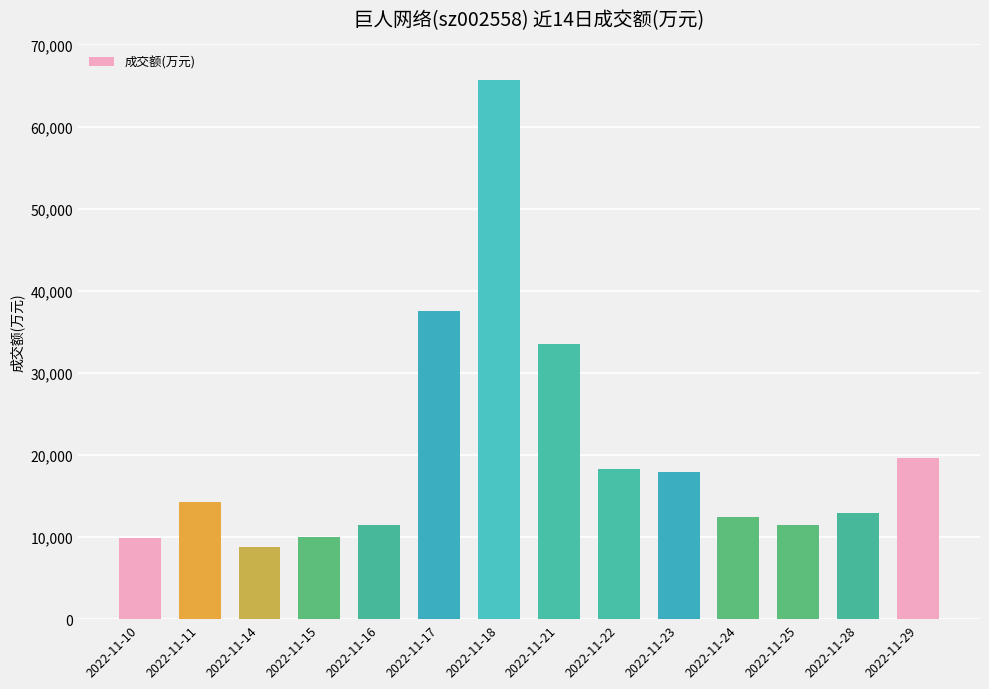

What is the value of the 10th bar from the left?

17982